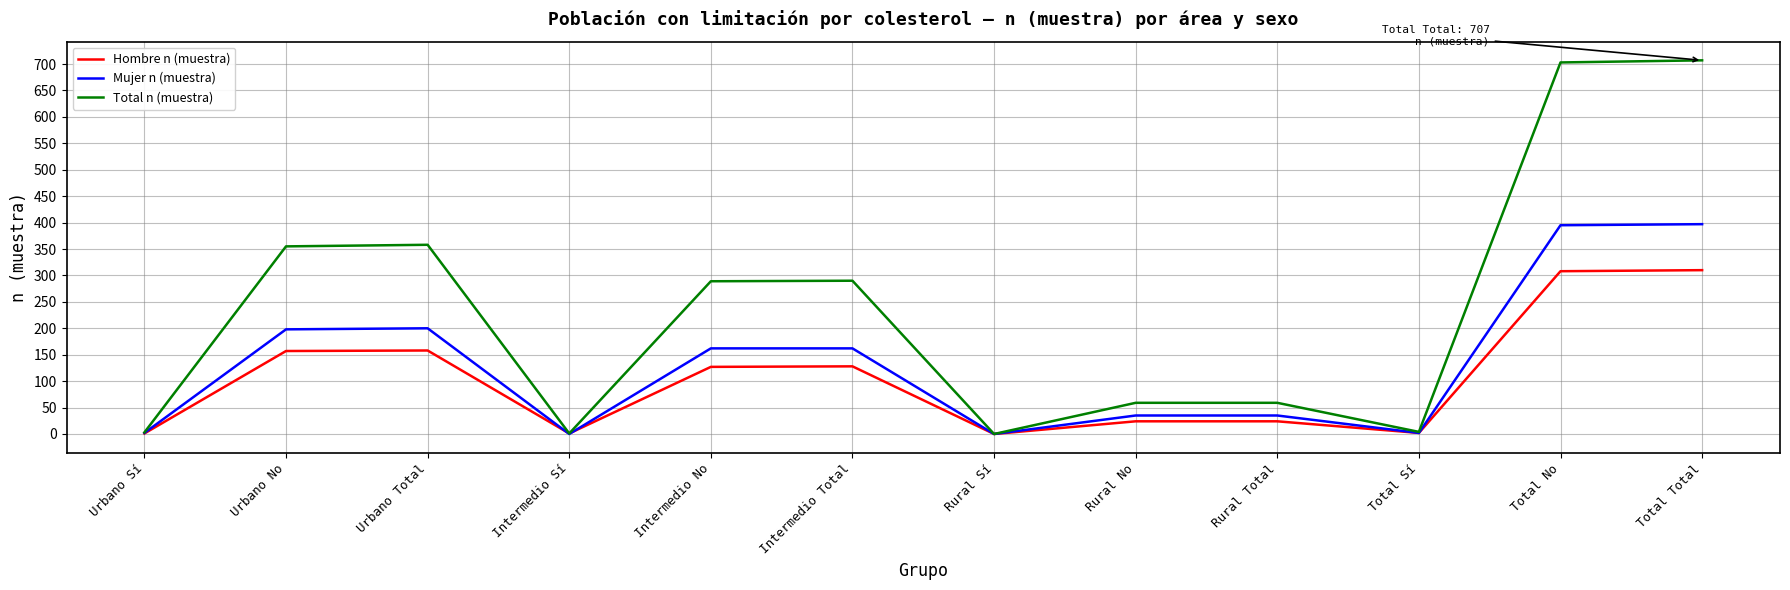

At Total No, list the series in order from smallest to largest.

Hombre n (muestra), Mujer n (muestra), Total n (muestra)